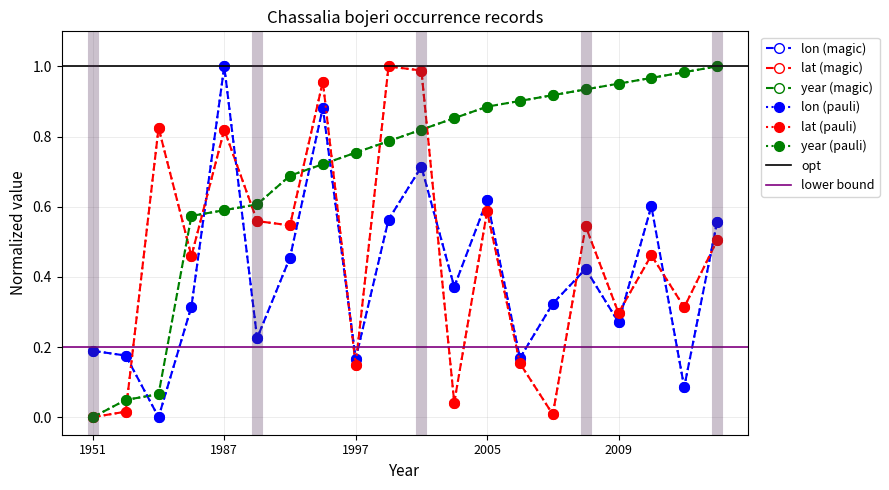

How many positive values does the year series have?

19